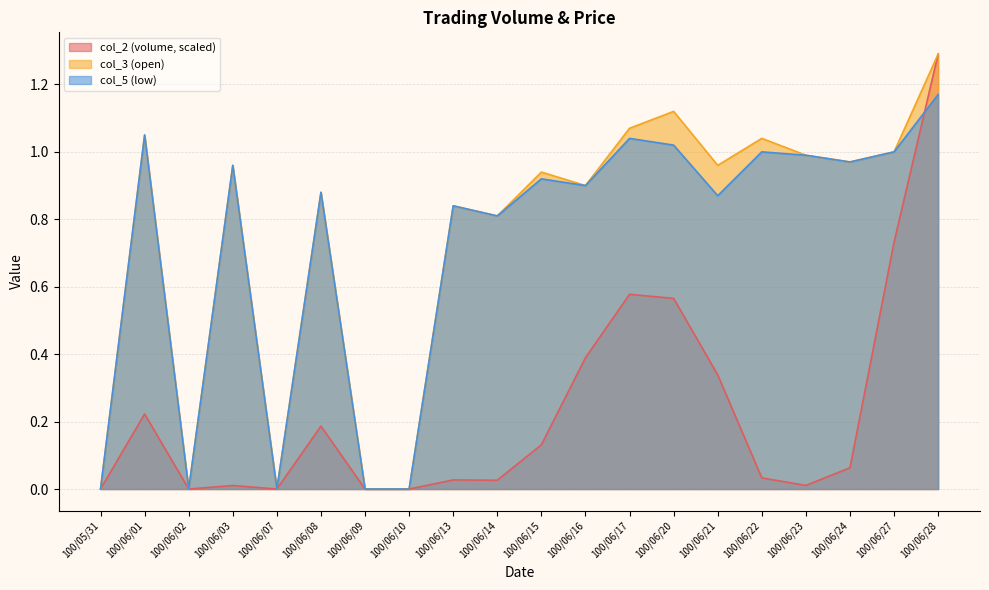

At which category is the sum across all series the highest?

100/06/28